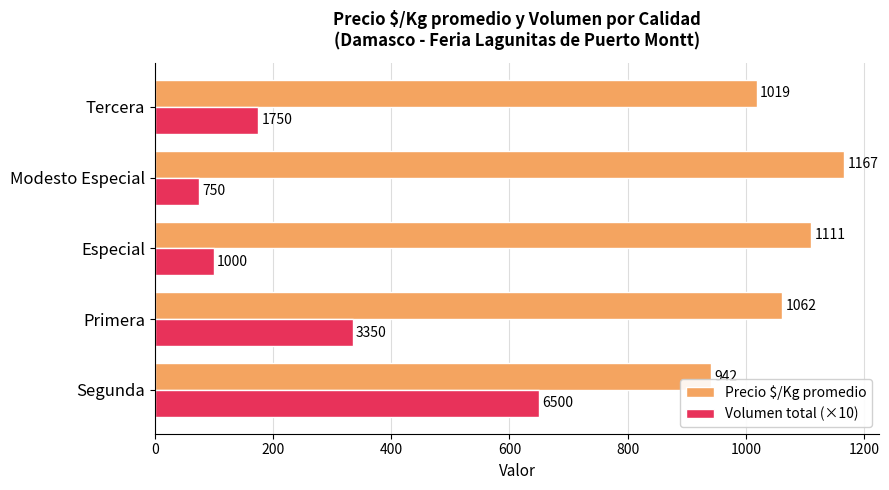

What is the highest value of the Precio $/Kg promedio series?

1167.0